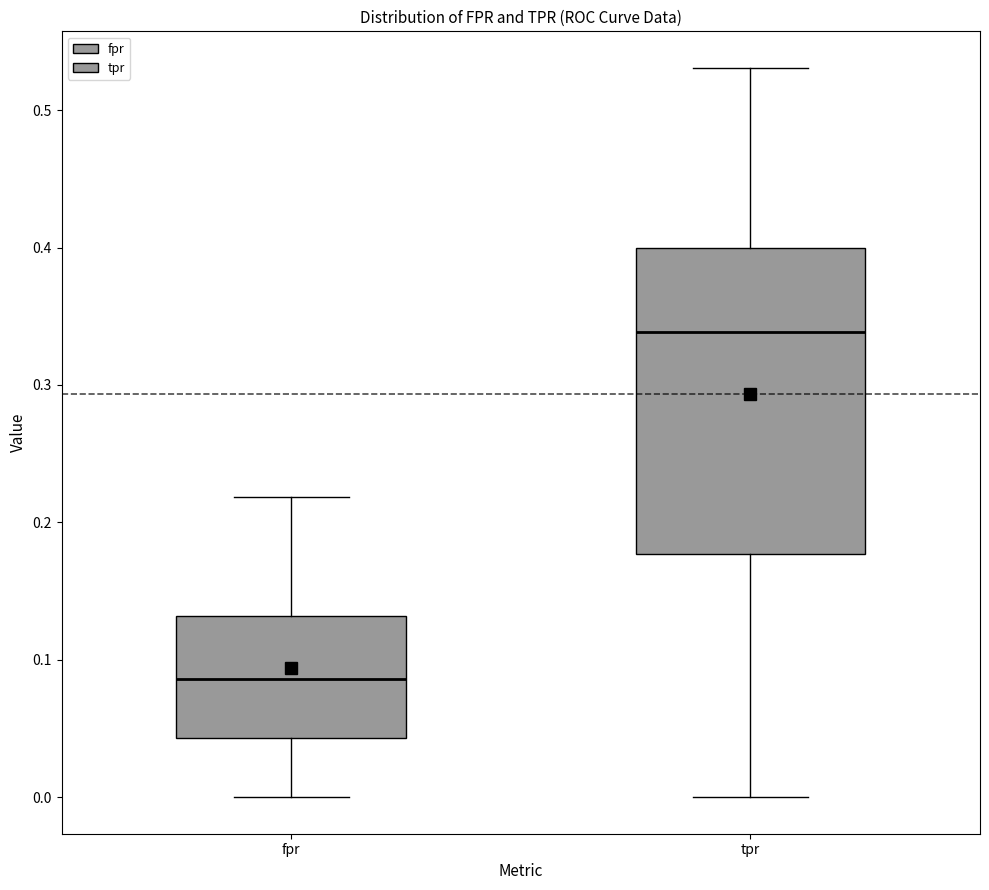

Where is the upper edge of the box for tpr on the y-axis? The values are not printed on the chart, so give them approximately, as read against the axis.

0.40